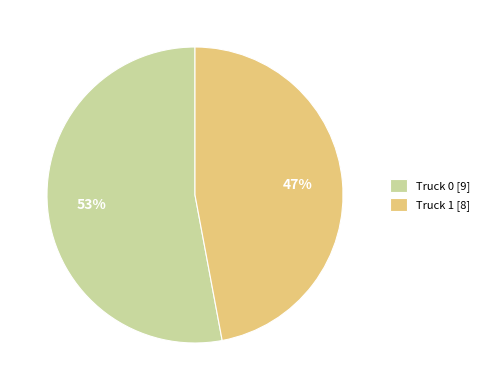

What is the majority slice?

Truck 0